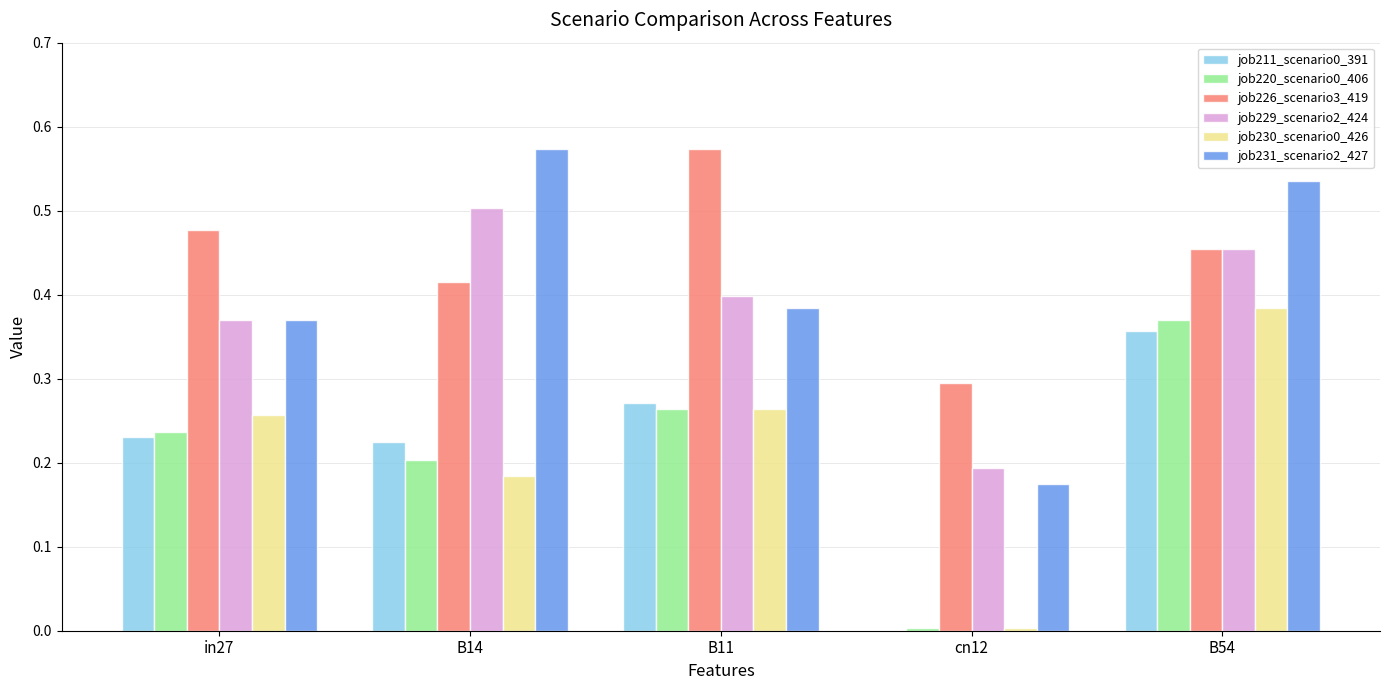

True or false: job220_scenario0_406 has a value of 0.4 at B14.

False